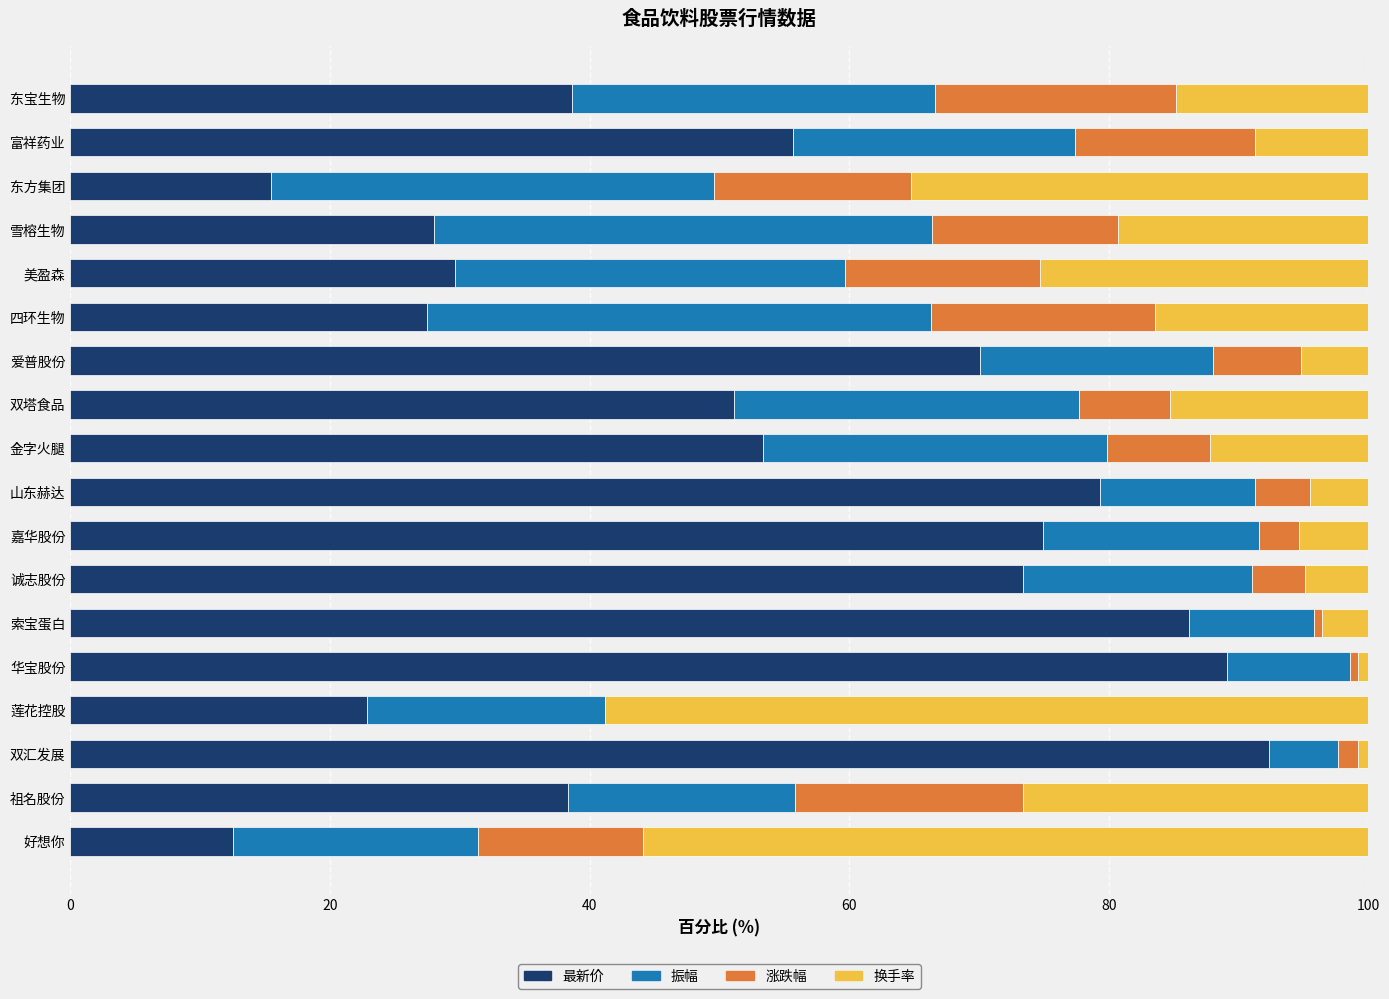

What is the sum of the 最新价 values at 莲花控股 and 东宝生物?

61.5